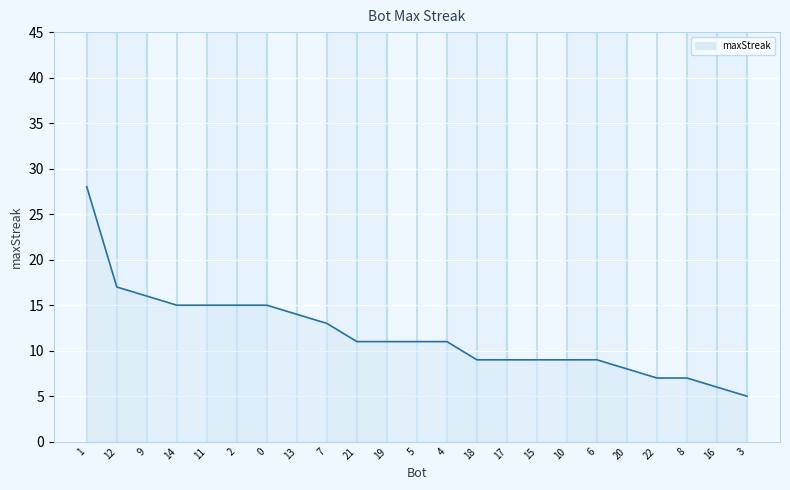

Where is the data nearest to the value 16?

9